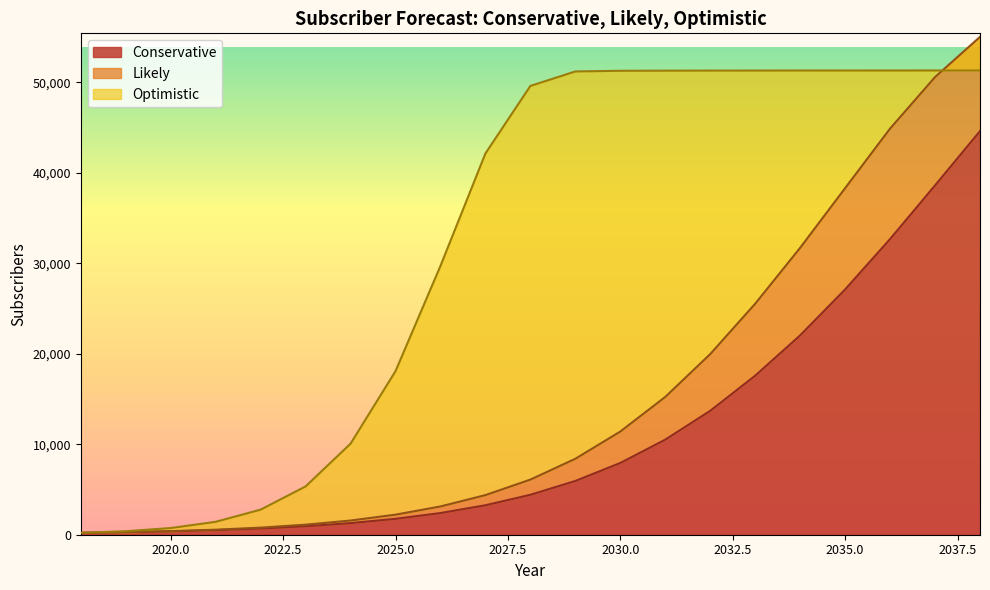

What is the value of the Likely point at the 5th from the left?

784